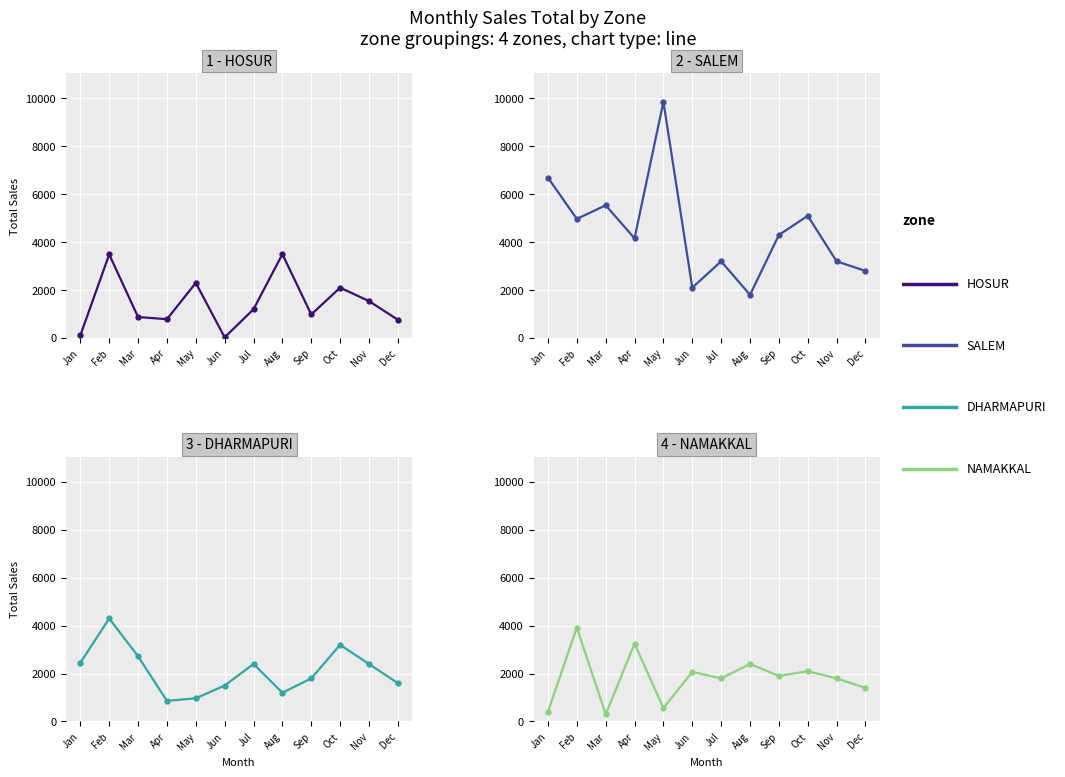

What are all the series names shown in the legend?

HOSUR, SALEM, DHARMAPURI, NAMAKKAL